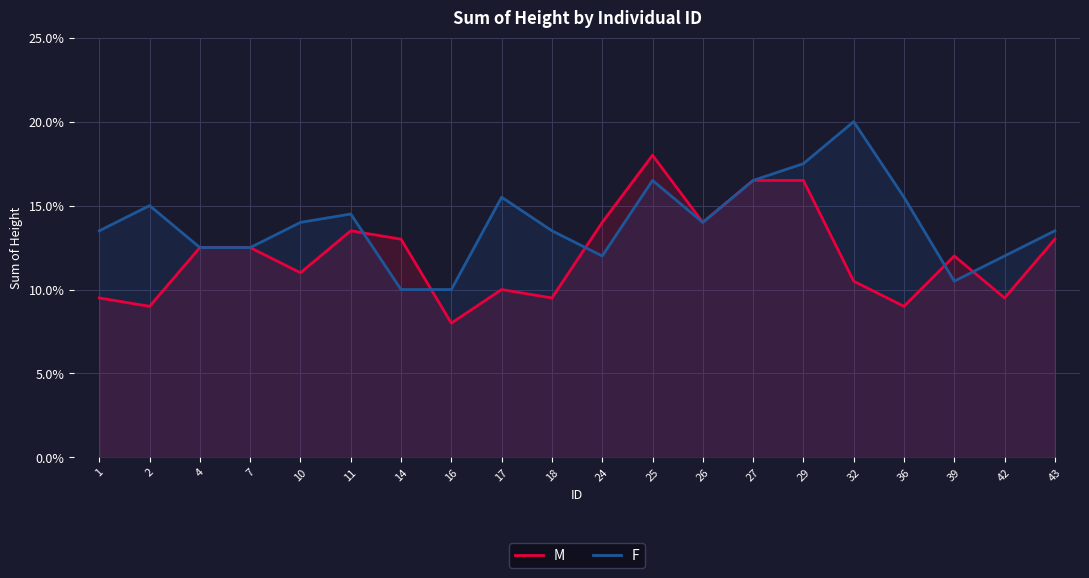

What is the value of the M point at the 2nd from the left?

0.1